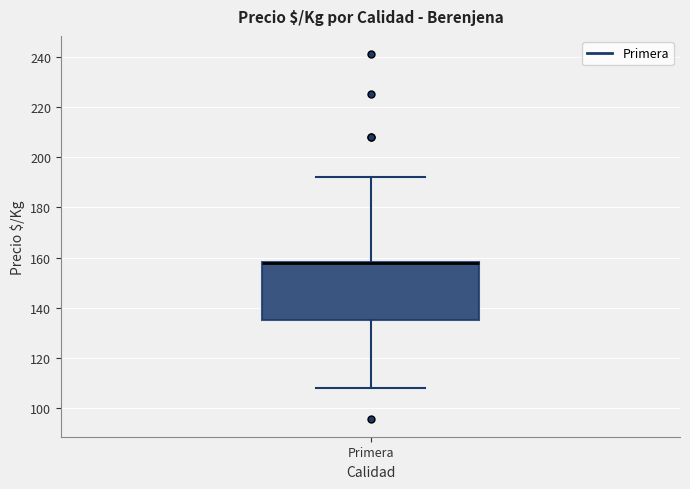

Where is the upper edge of the box for Primera on the y-axis? The values are not printed on the chart, so give them approximately, as read against the axis.

158